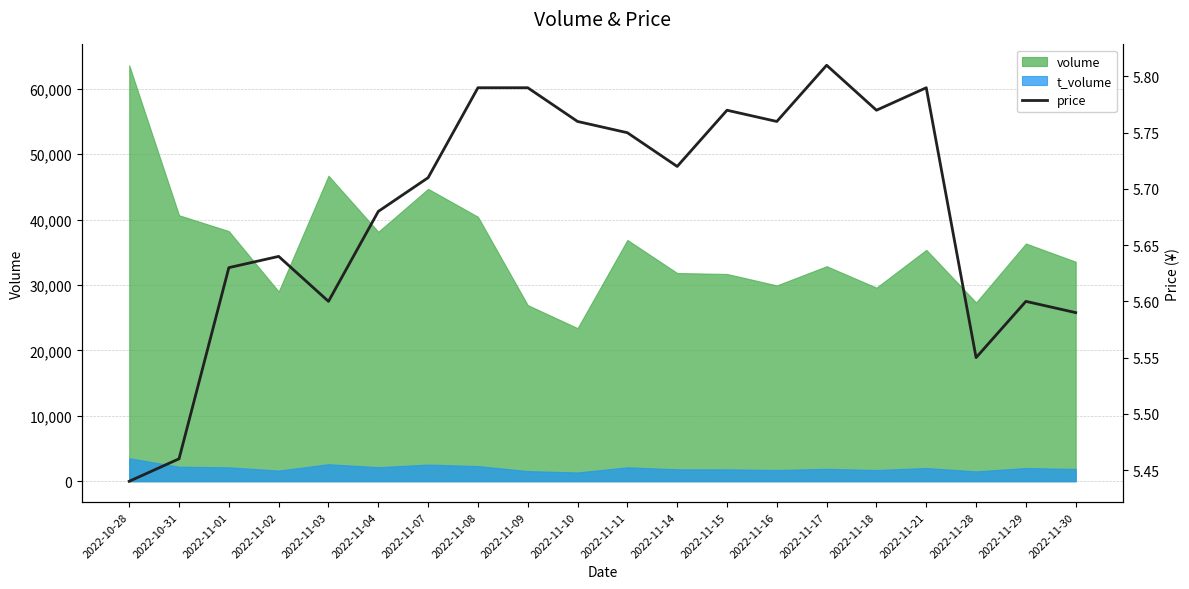

At which category does the data reach its first local peak?

2022-11-02